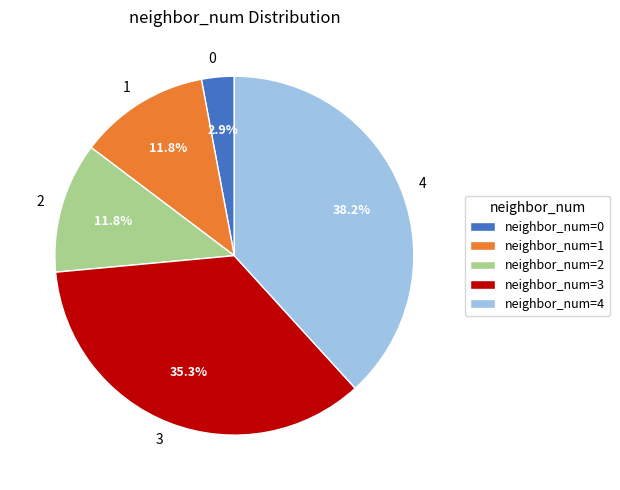

Is 3 the majority of the pie?

No